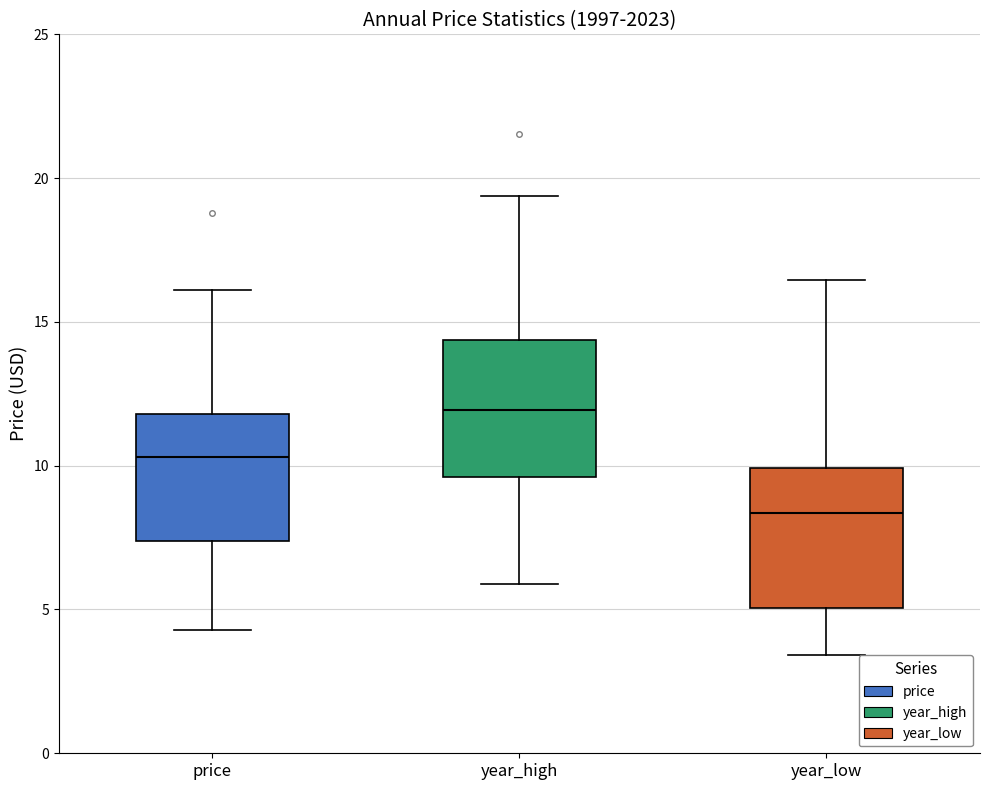

Reading left to right, read every box against the y-axis: the position of its median line, the range the box covers, and the ends of its whiskers. The values are not printed on the chart, so give them approximately, as read against the axis.

price: median 10.5, box 7.5 to 12.0, whiskers 4.5 to 16.0
year_high: median 12.0, box 9.5 to 14.5, whiskers 6.0 to 19.5
year_low: median 8.5, box 5.0 to 10.0, whiskers 3.5 to 16.5